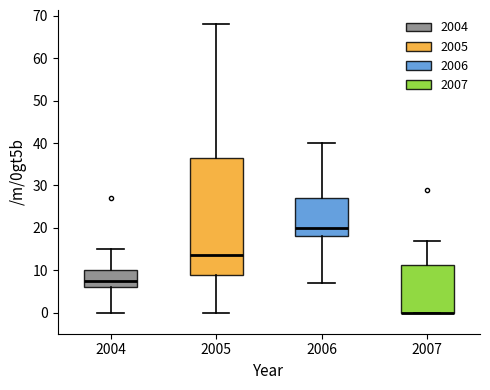

Reading left to right, read every box against the y-axis: the position of its median line, the range the box covers, and the ends of its whiskers. The values are not printed on the chart, so give them approximately, as read against the axis.

2004: median 8, box 6 to 10, whiskers 0 to 15
2005: median 14, box 9 to 37, whiskers 0 to 68
2006: median 20, box 18 to 27, whiskers 7 to 40
2007: median 0 (drawn on the box's lower edge), box 0 to 11, whiskers 0 to 17